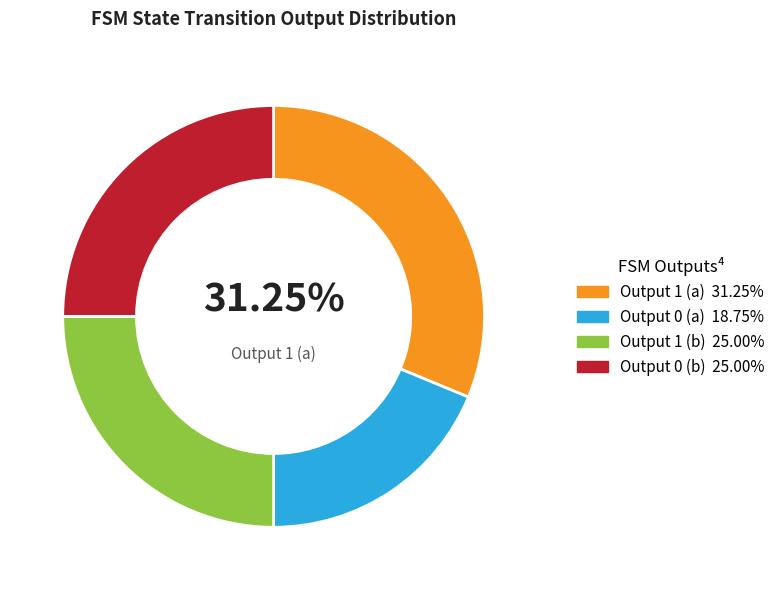

Is there a majority slice in this chart?

No